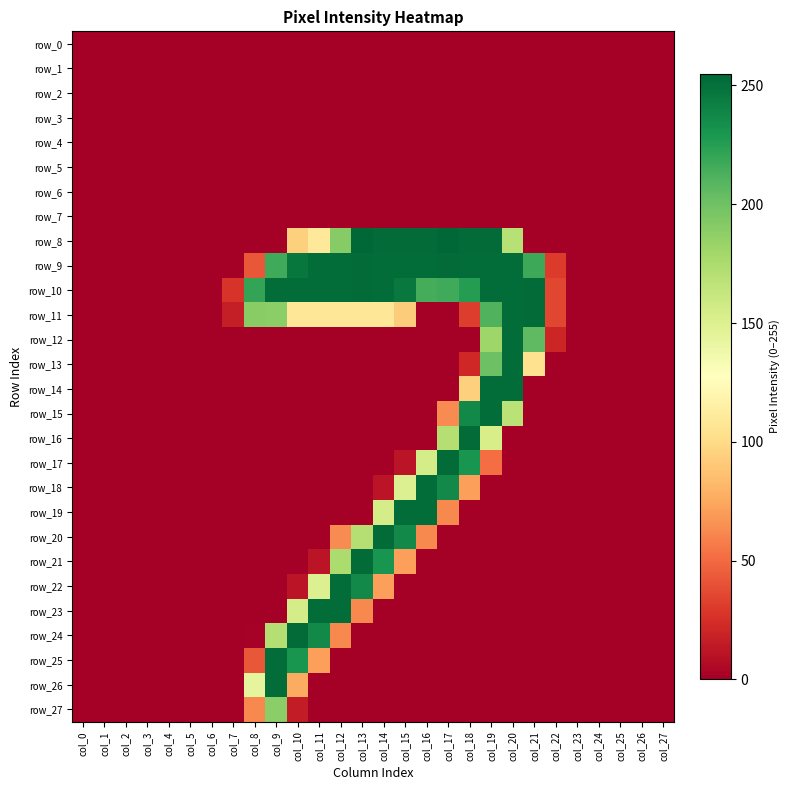

The row_9 series shows 253 at col_13. True or false?

True